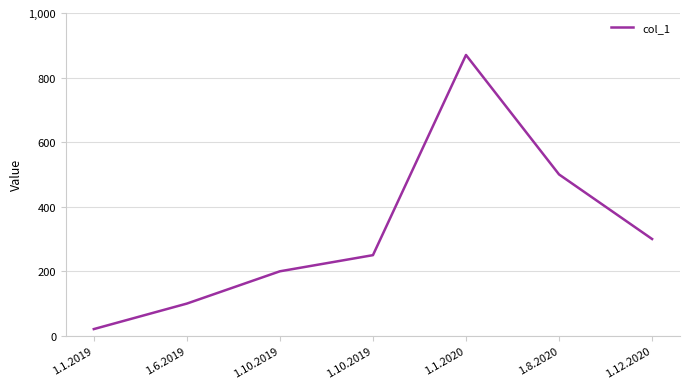

How many lines are shown in the chart?

1